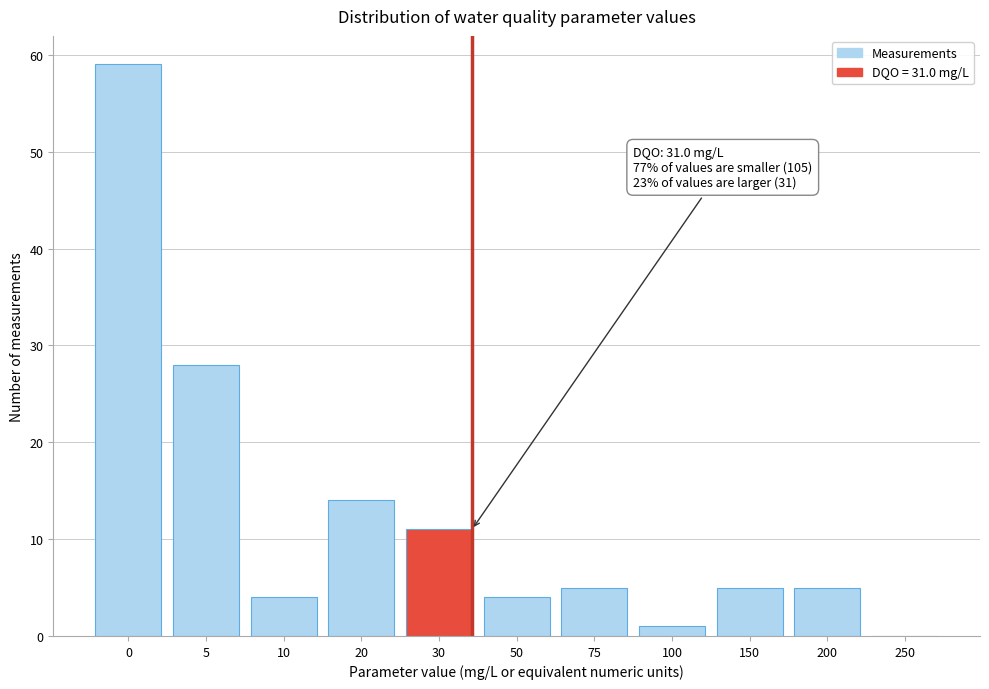

Reading right to left, transcribe all the data shown in this chart.

250=0	200=5	150=5	100=1	75=5	50=4	30=11	20=14	10=4	5=28	0=59